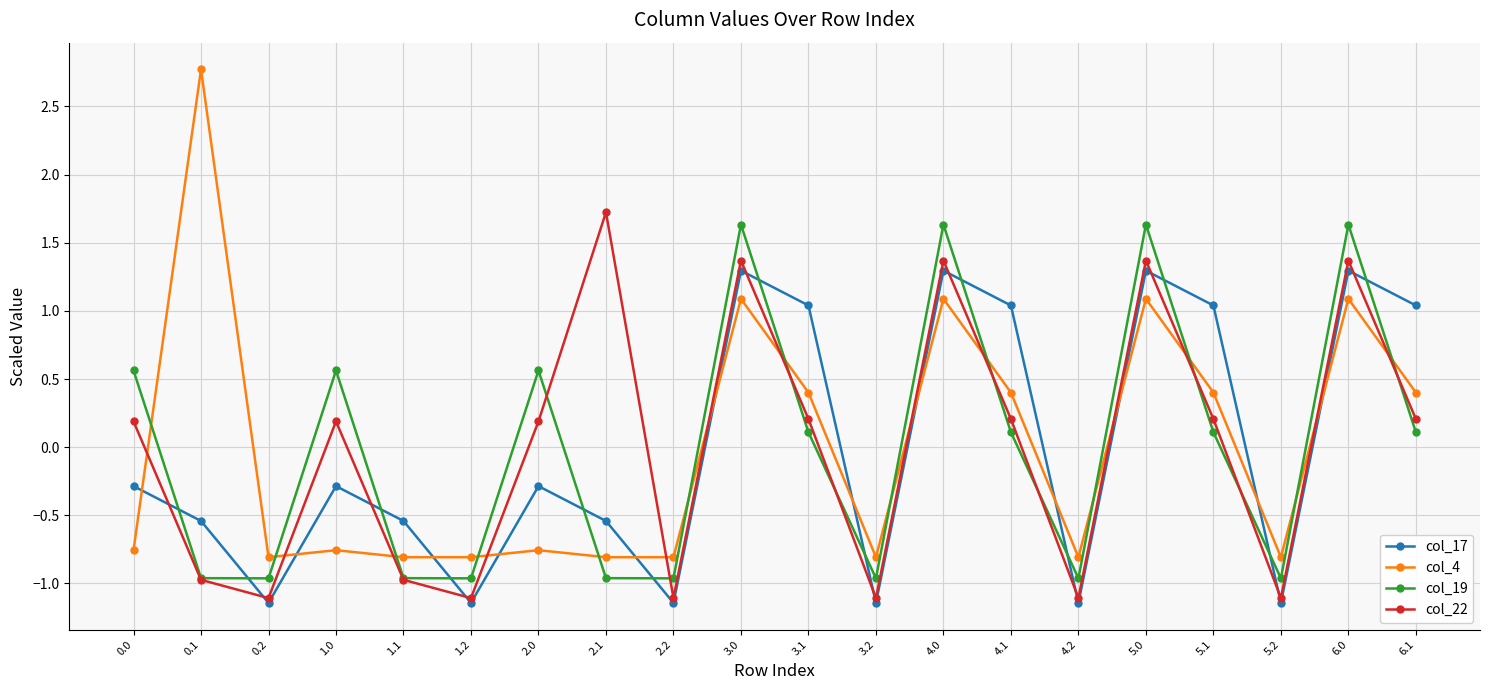

What is the label of the 15th point from the left?

4.2